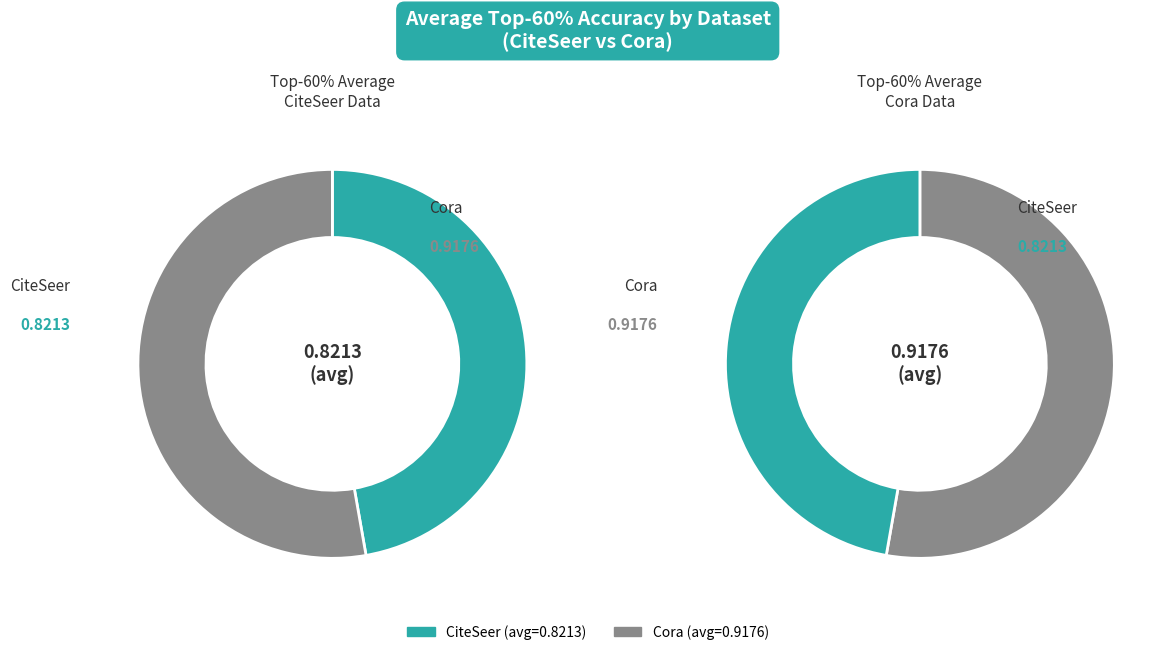

To the nearest percent, what is the average slice percentage?

50%